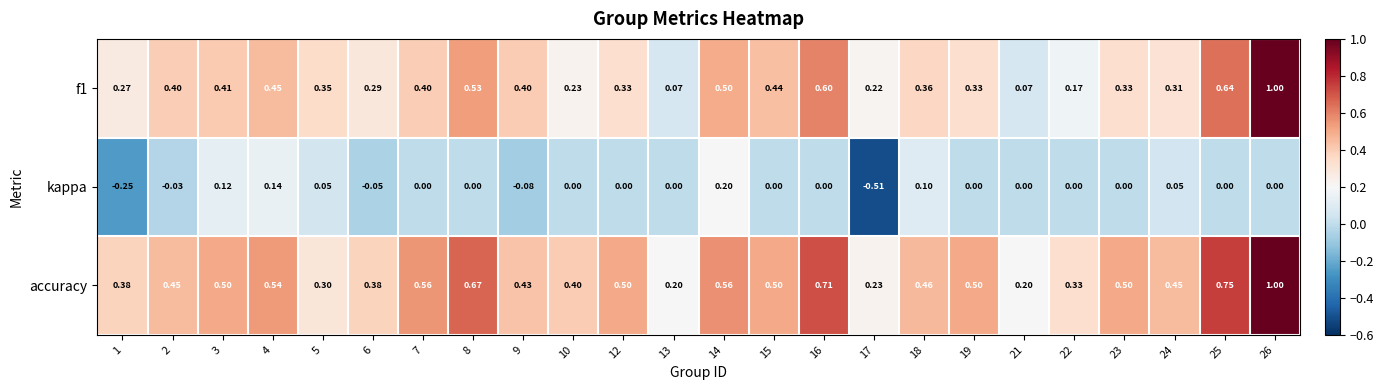

Between 1 and 18, which series saw the biggest shift?

kappa